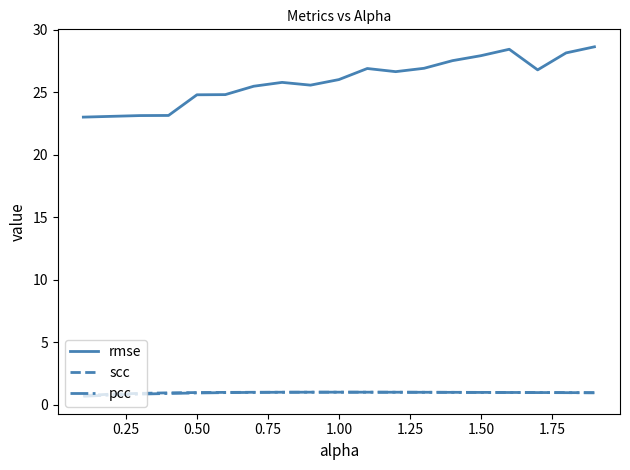

True or false: rmse and pcc intersect in this chart.

False